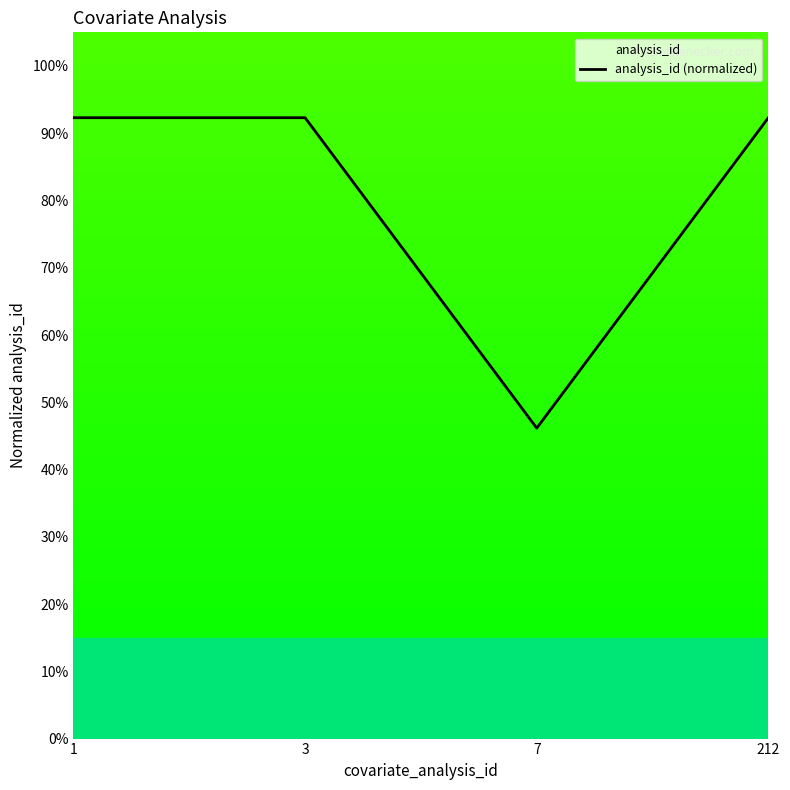

Which has a higher value, 7 or 212?

212